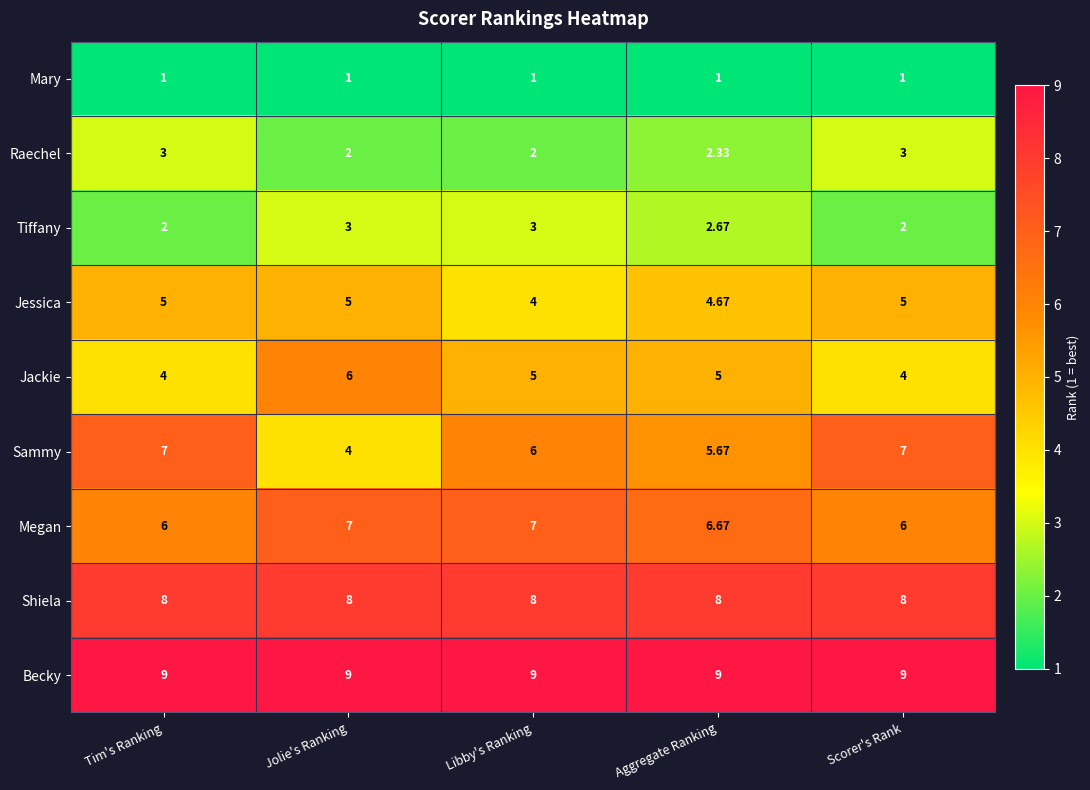

Rank the series at Libby's Ranking from lowest to highest value.

Mary, Raechel, Tiffany, Jessica, Jackie, Sammy, Megan, Shiela, Becky